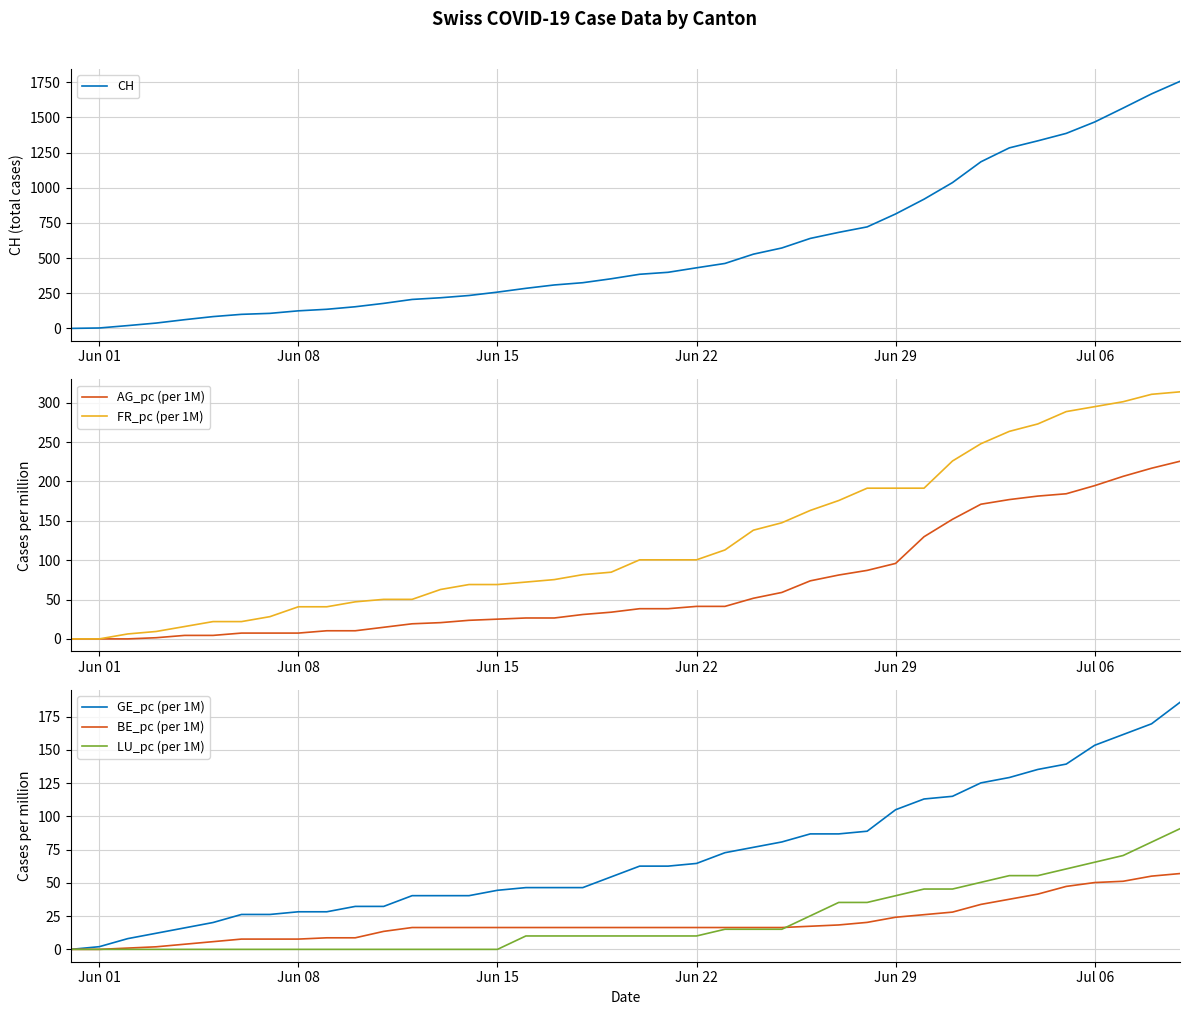

The value of CH at Jun 08 is 221. True or false?

False